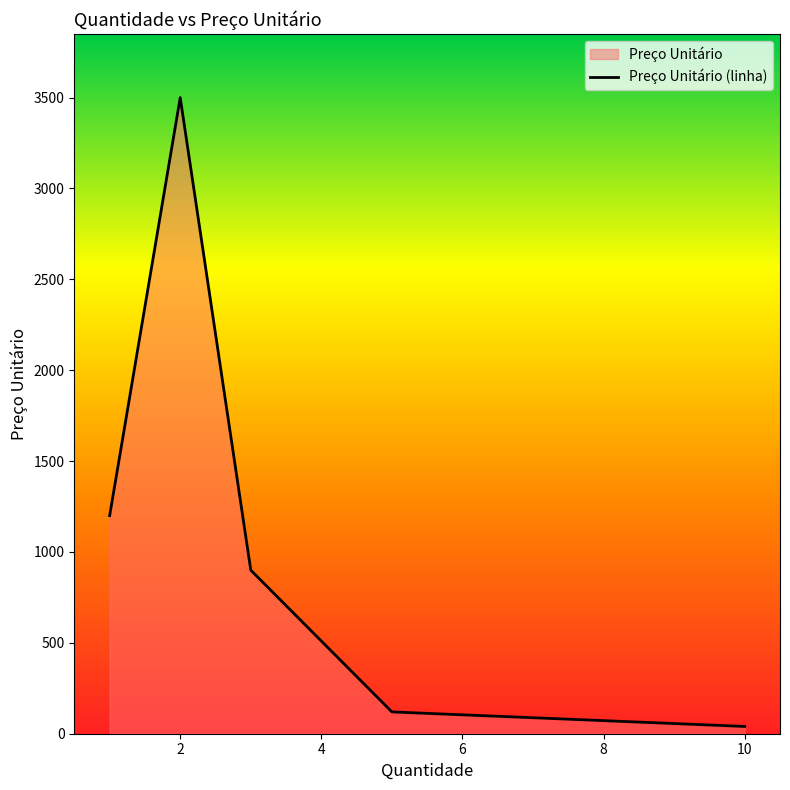

What is the value of the 5th point from the left?

40